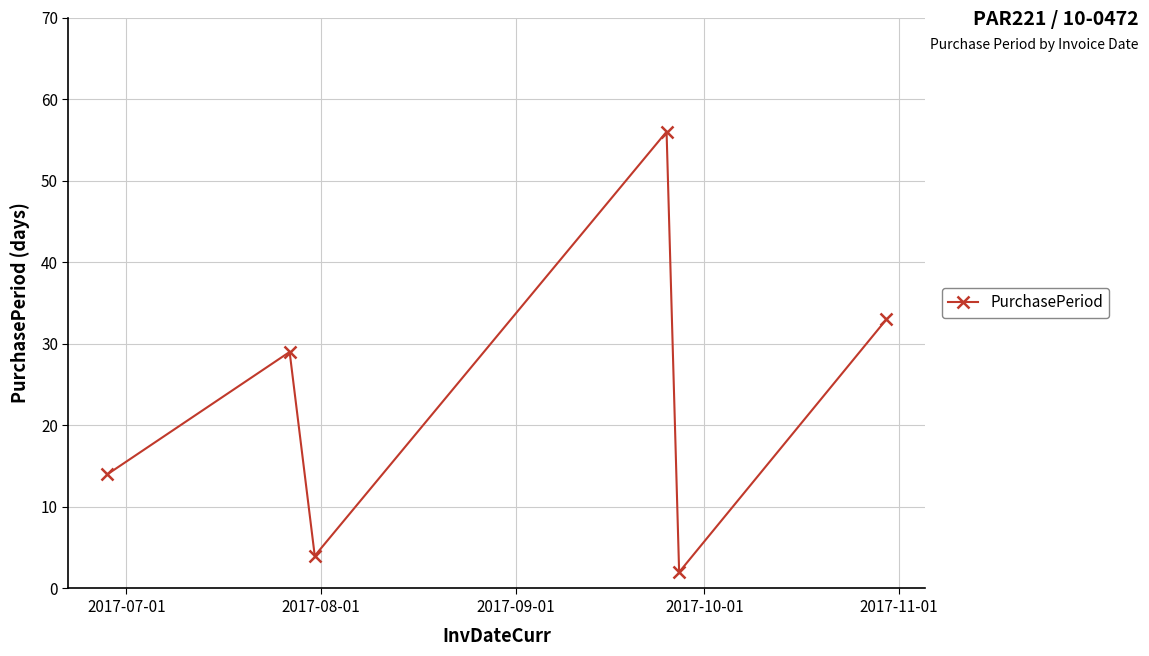

How many distinct data groups are displayed?

1